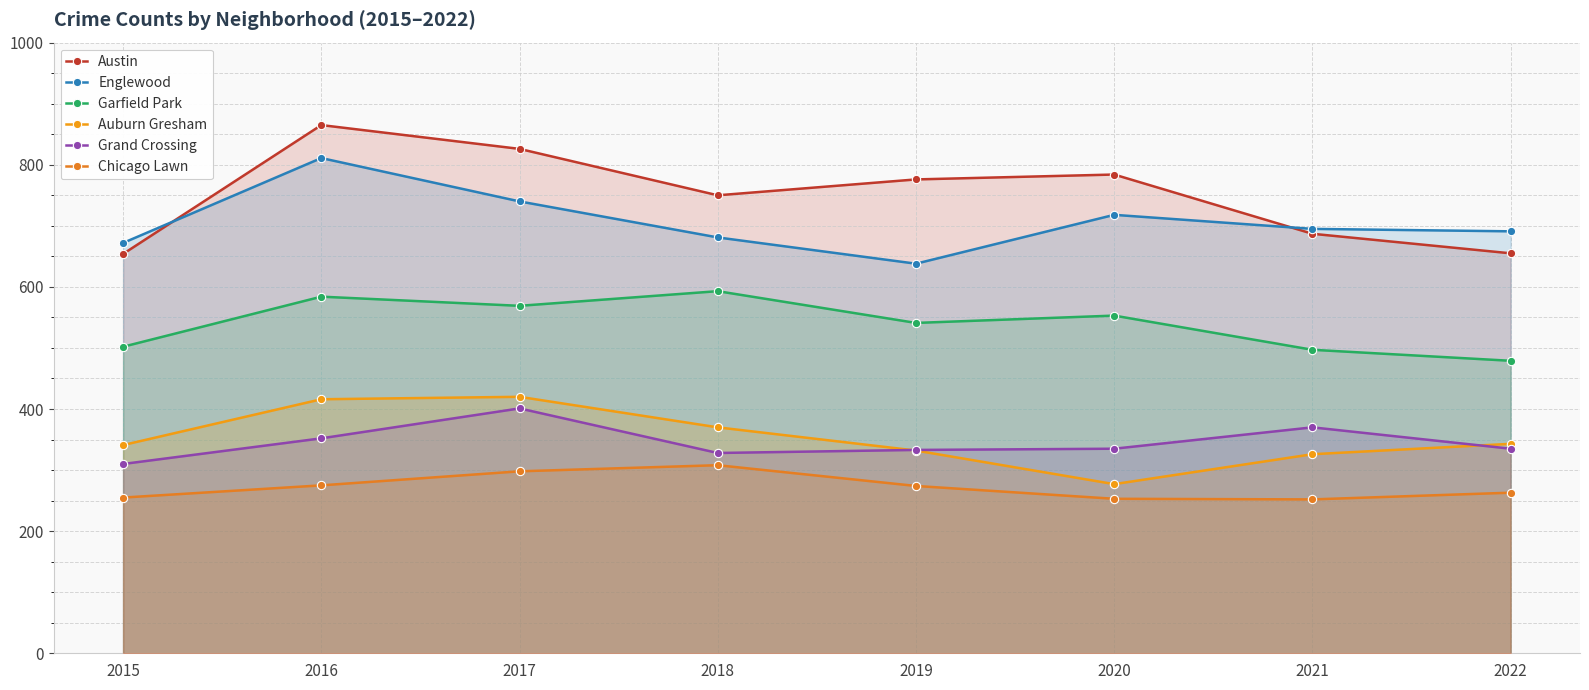

What is the average value of the Auburn Gresham series?

353